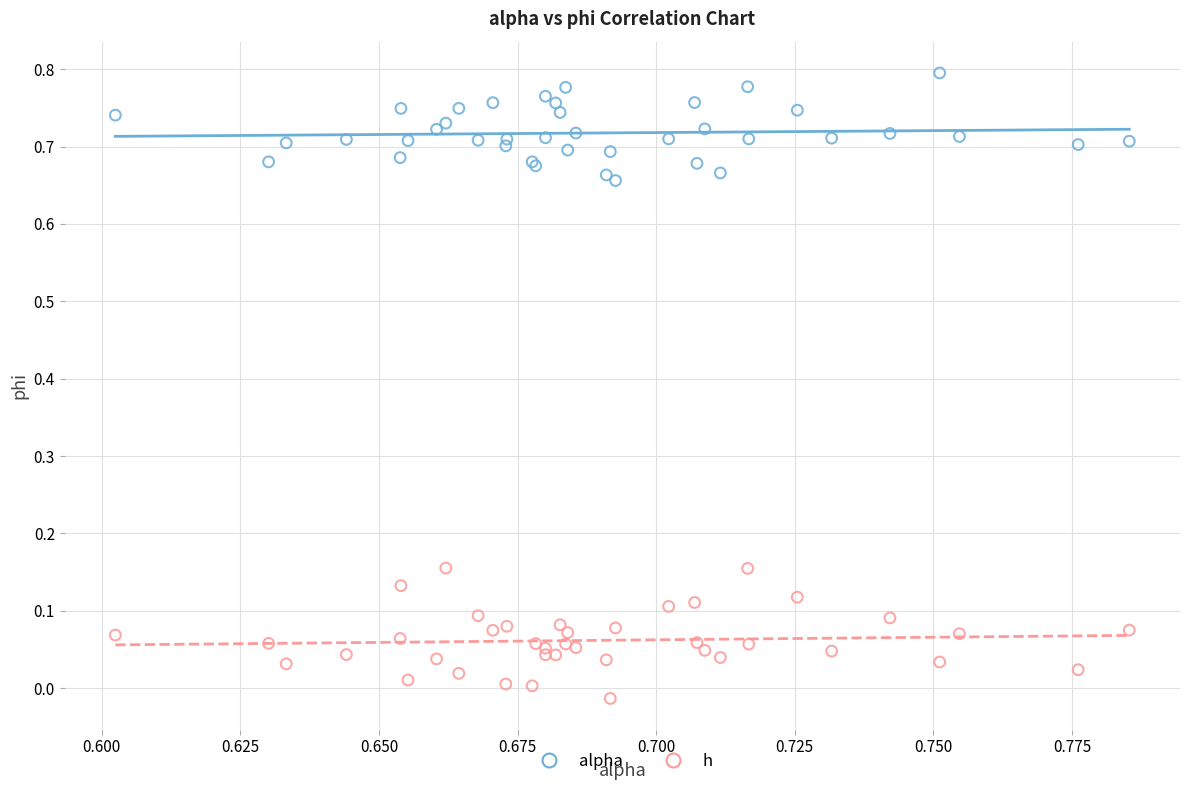

Which series contains the highest Y value?

alpha